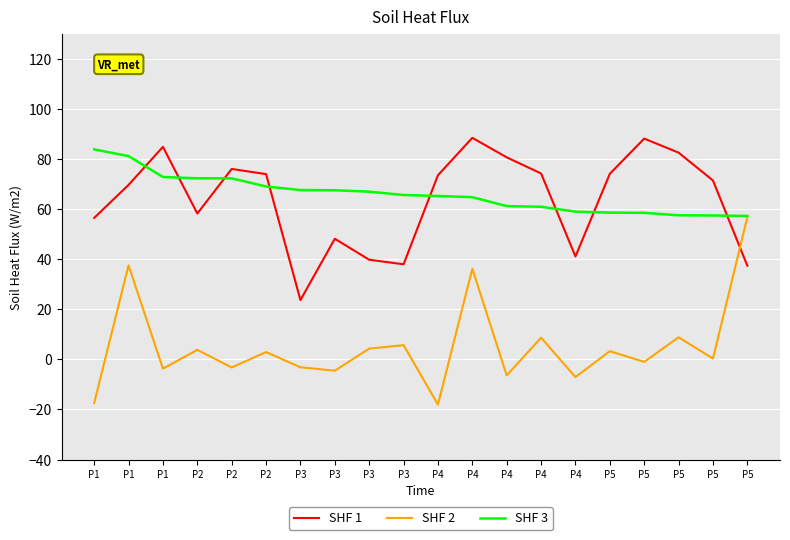

Does the chart display data point markers on the line(s)?

No